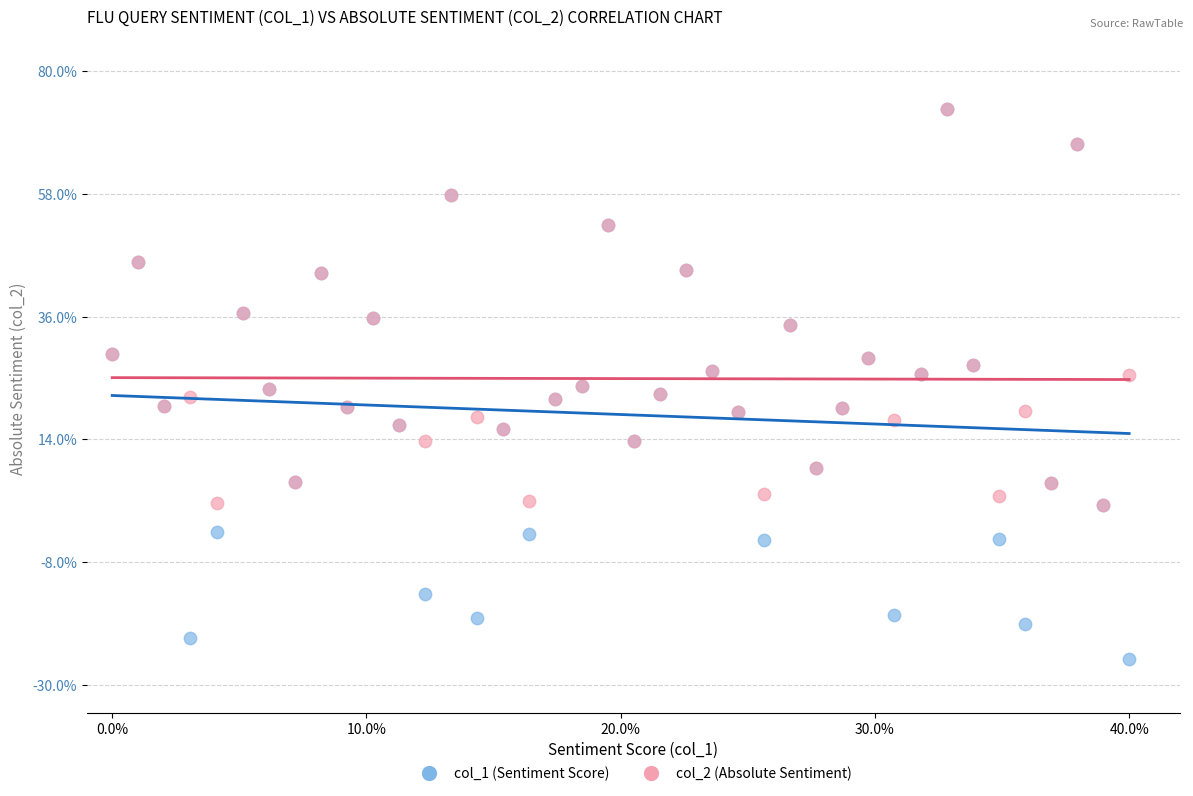

What are all the series names shown in the legend?

col_1 (Sentiment Score), col_2 (Absolute Sentiment)